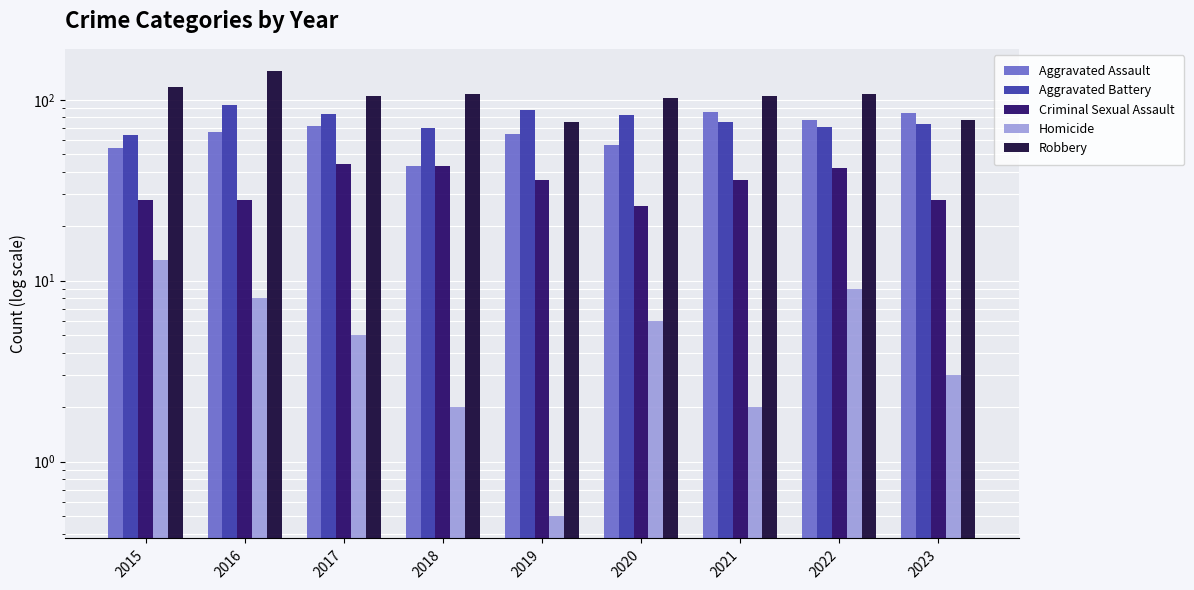

Reading left to right, list all the values displayed in this chart.

Aggravated Assault: 2015=54.0	2016=66.0	2017=72.0	2018=43.0	2019=65.0	2020=56.0	2021=86.0	2022=77.0	2023=84.0
Aggravated Battery: 2015=64.0	2016=93.0	2017=83.0	2018=70.0	2019=88.0	2020=82.0	2021=75.0	2022=71.0	2023=73.0
Criminal Sexual Assault: 2015=28.0	2016=28.0	2017=44.0	2018=43.0	2019=36.0	2020=26.0	2021=36.0	2022=42.0	2023=28.0
Homicide: 2015=13.0	2016=8.0	2017=5.0	2018=2.0	2019=0.5	2020=6.0	2021=2.0	2022=9.0	2023=3.0
Robbery: 2015=117.0	2016=144.0	2017=105.0	2018=107.0	2019=75.0	2020=102.0	2021=105.0	2022=107.0	2023=77.0